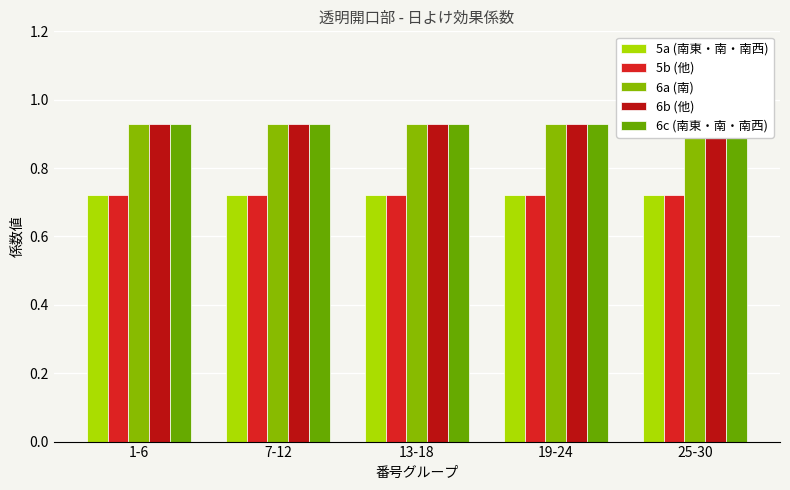

At which label does 6a (南) reach its peak?

1-6